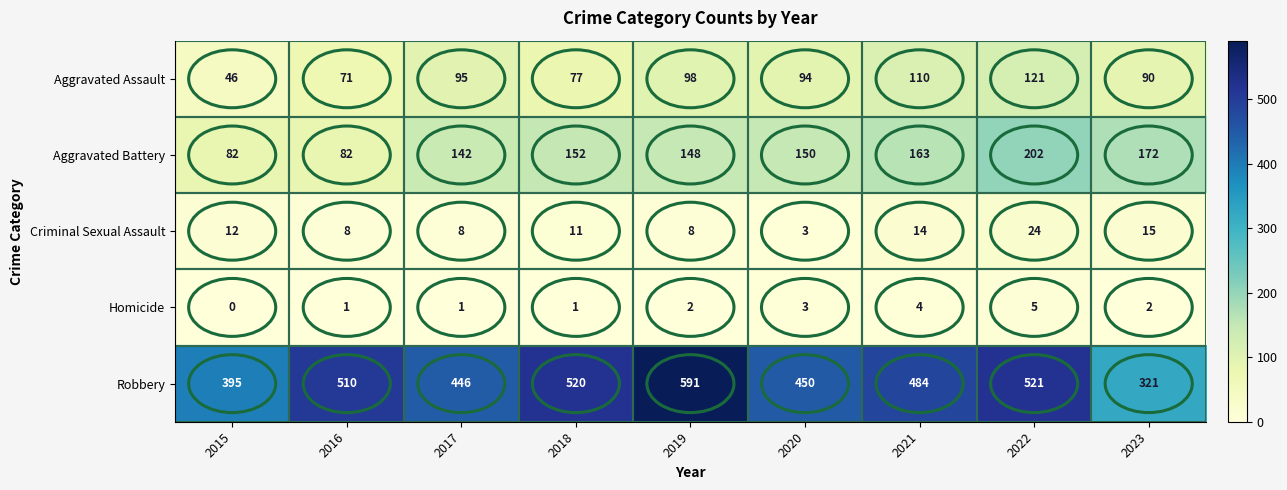

Where does the Criminal Sexual Assault series first go above 11?

2015